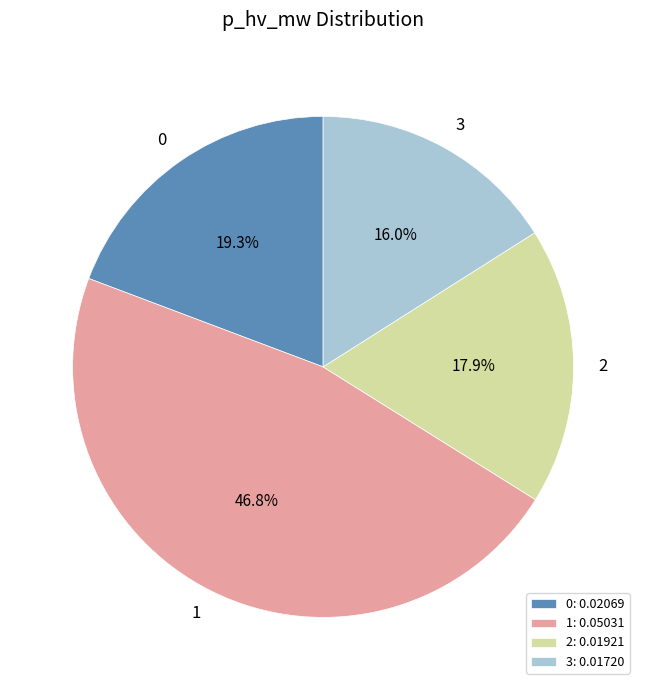

What is the largest slice in the pie chart?

1